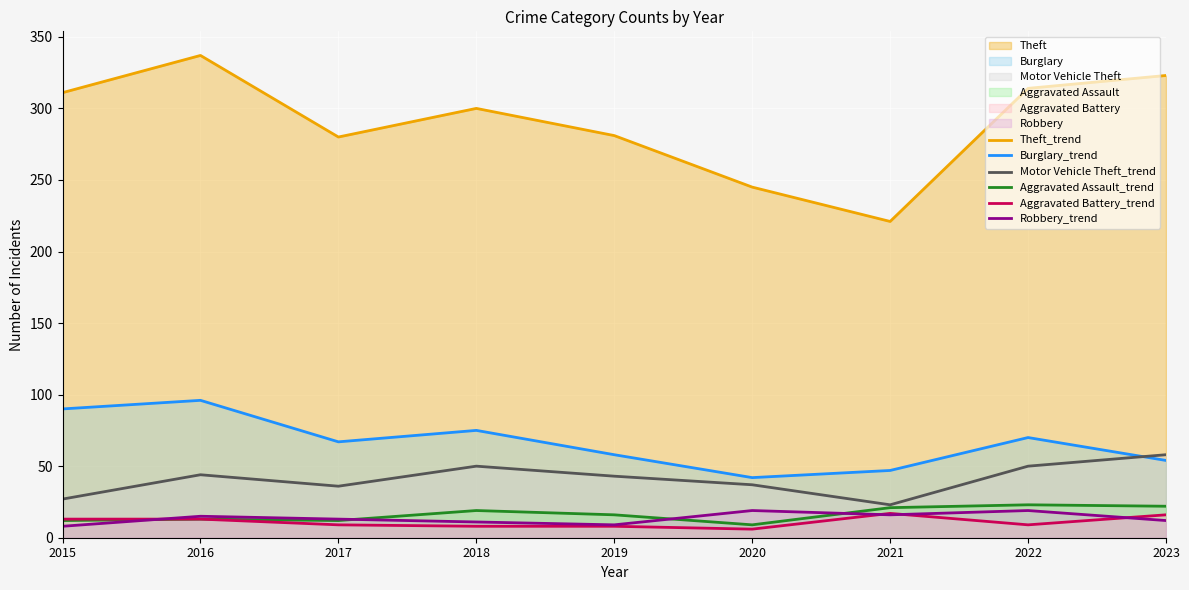

Reading right to left, transcribe all the data shown in this chart.

Theft_trend: 2023=323	2022=314	2021=221	2020=245	2019=281	2018=300	2017=280	2016=337	2015=311
Burglary_trend: 2023=54	2022=70	2021=47	2020=42	2019=58	2018=75	2017=67	2016=96	2015=90
Motor Vehicle Theft_trend: 2023=58	2022=50	2021=23	2020=37	2019=43	2018=50	2017=36	2016=44	2015=27
Aggravated Assault_trend: 2023=22	2022=23	2021=21	2020=9	2019=16	2018=19	2017=12	2016=13	2015=12
Aggravated Battery_trend: 2023=16	2022=9	2021=17	2020=6	2019=8	2018=8	2017=9	2016=13	2015=13
Robbery_trend: 2023=12	2022=19	2021=16	2020=19	2019=9	2018=11	2017=13	2016=15	2015=8